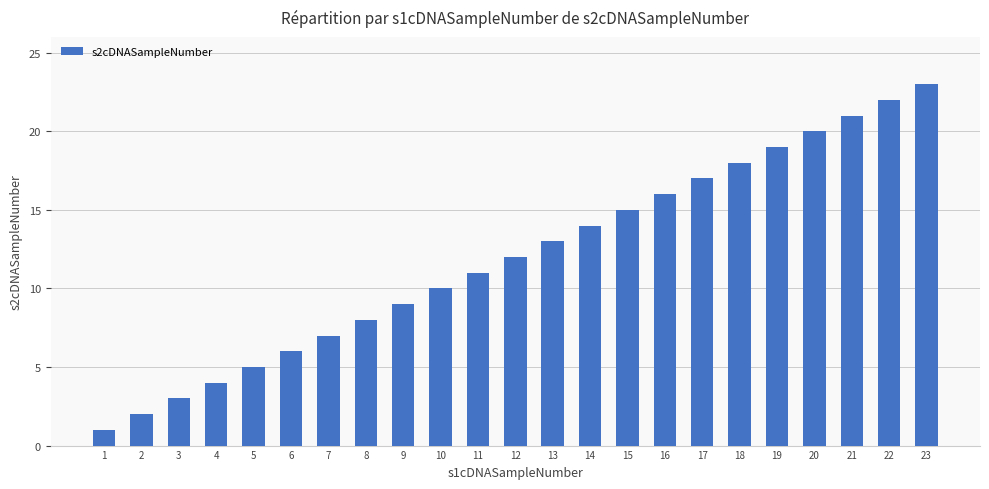

Reading left to right, extract all data points from this chart.

1=1	2=2	3=3	4=4	5=5	6=6	7=7	8=8	9=9	10=10	11=11	12=12	13=13	14=14	15=15	16=16	17=17	18=18	19=19	20=20	21=21	22=22	23=23